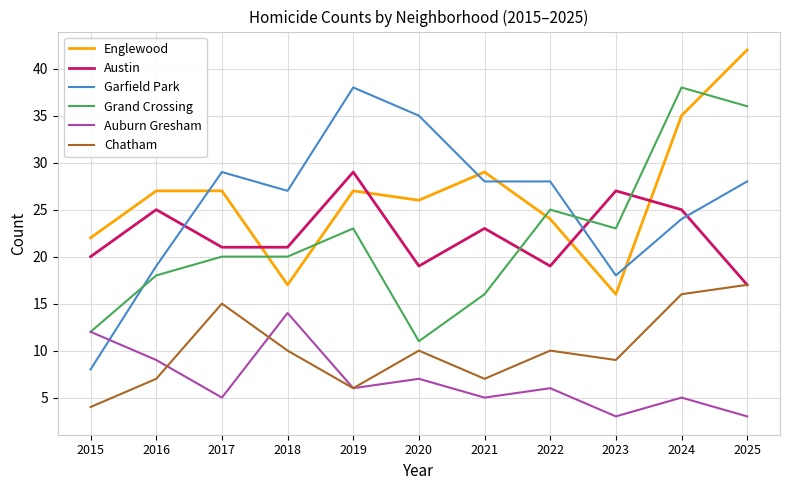

Rank the series at 2023 from lowest to highest value.

Auburn Gresham, Chatham, Englewood, Garfield Park, Grand Crossing, Austin